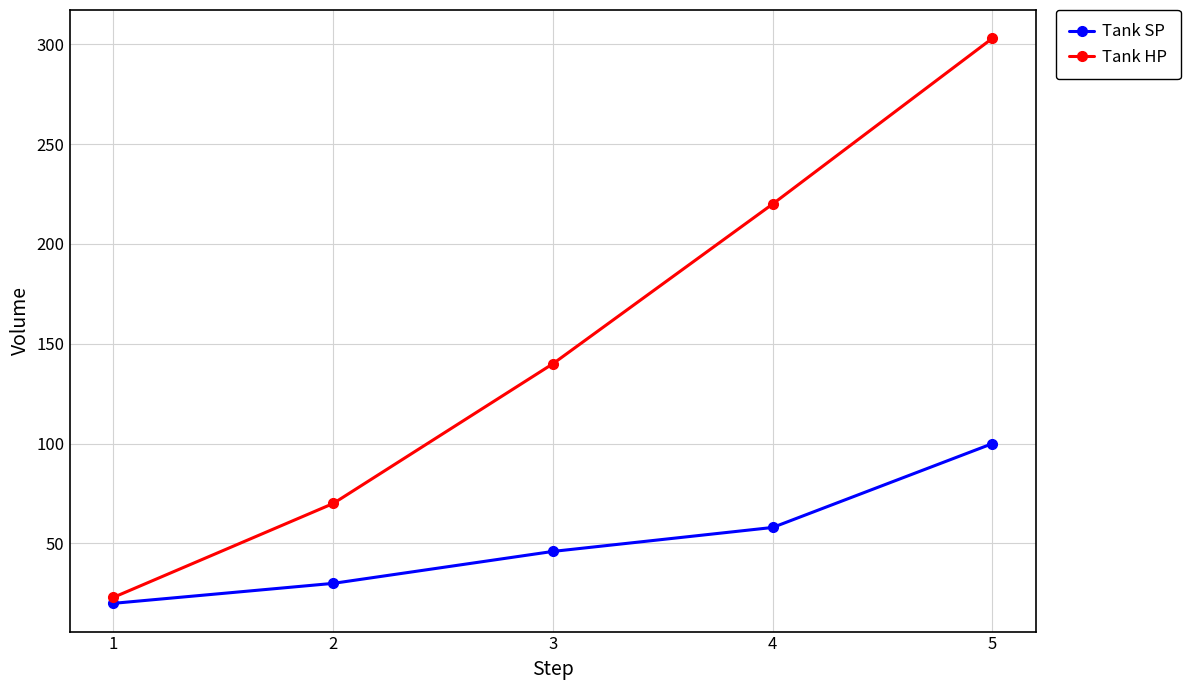

What is the value of the Tank HP point at the 2nd from the left?

70